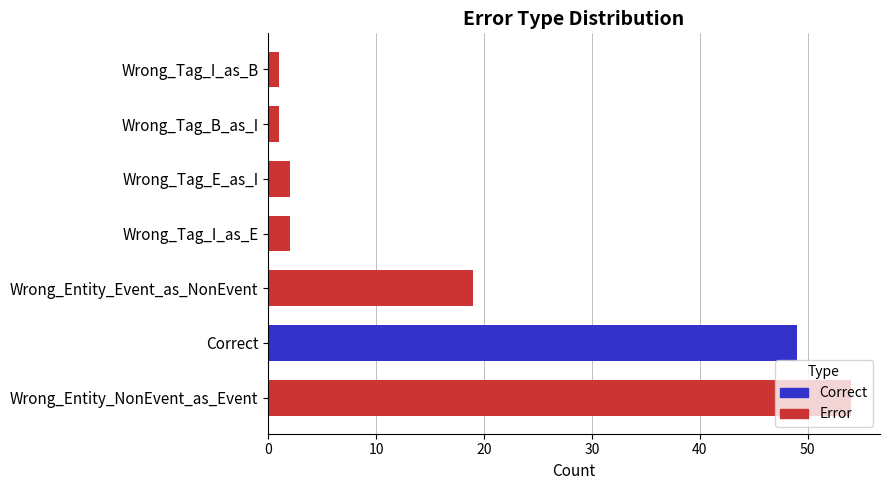

Between Wrong_Entity_NonEvent_as_Event and Wrong_Entity_Event_as_NonEvent, which is larger?

Wrong_Entity_NonEvent_as_Event